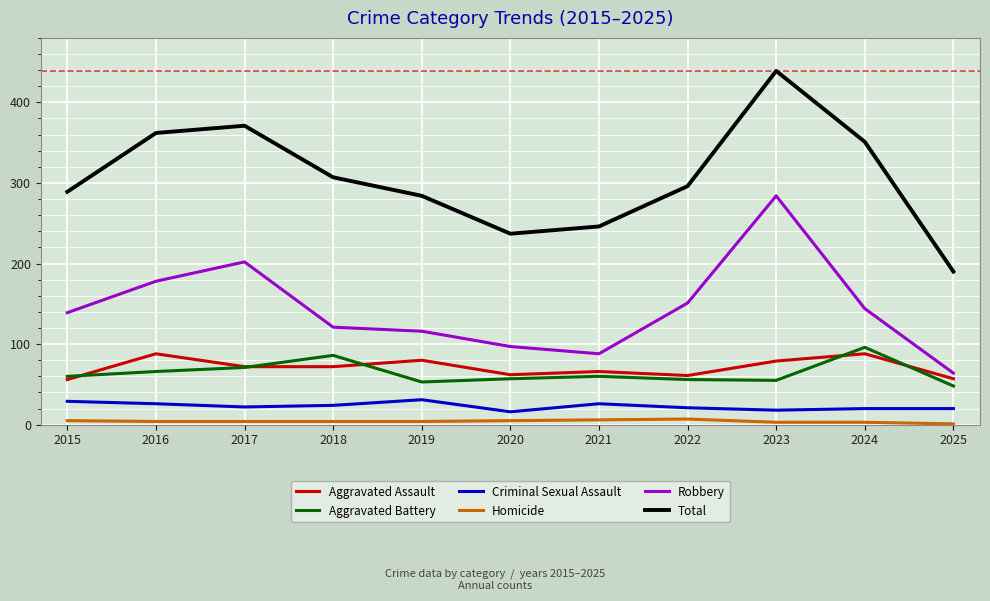

Which series has the largest total across all categories?

Total